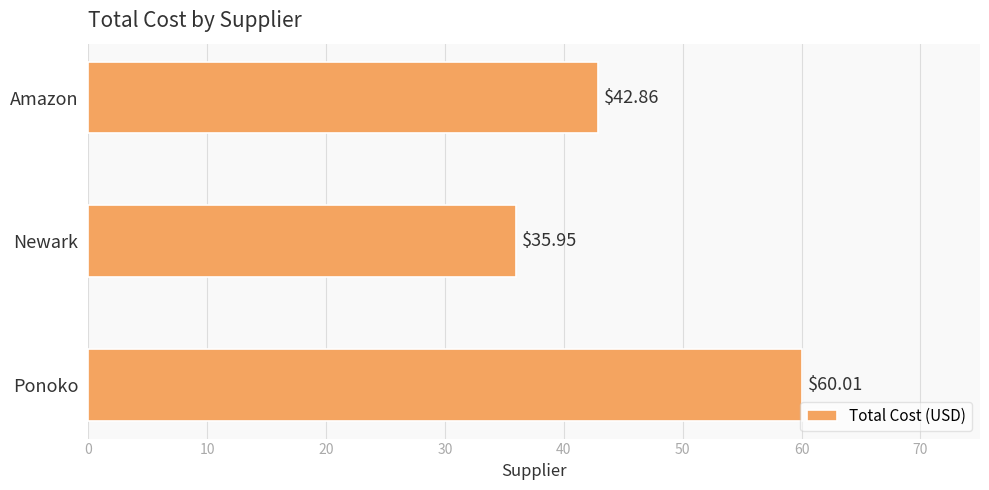

What is the maximum value shown in the chart?

60.0